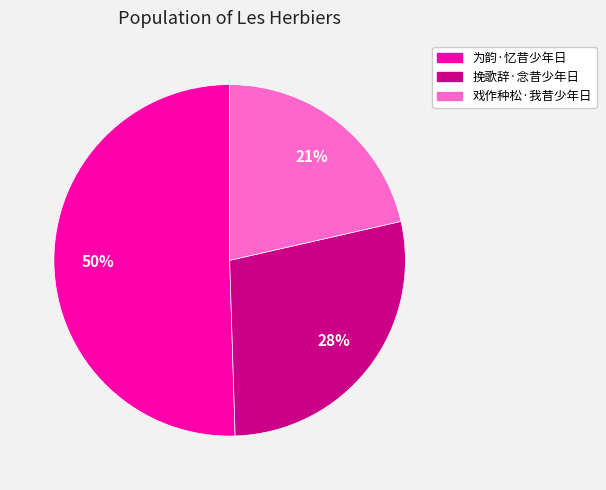

To the nearest percent, what is the difference between the 戏作种松·我昔少年日 and 为韵·忆昔少年日 slice percentages?

29%